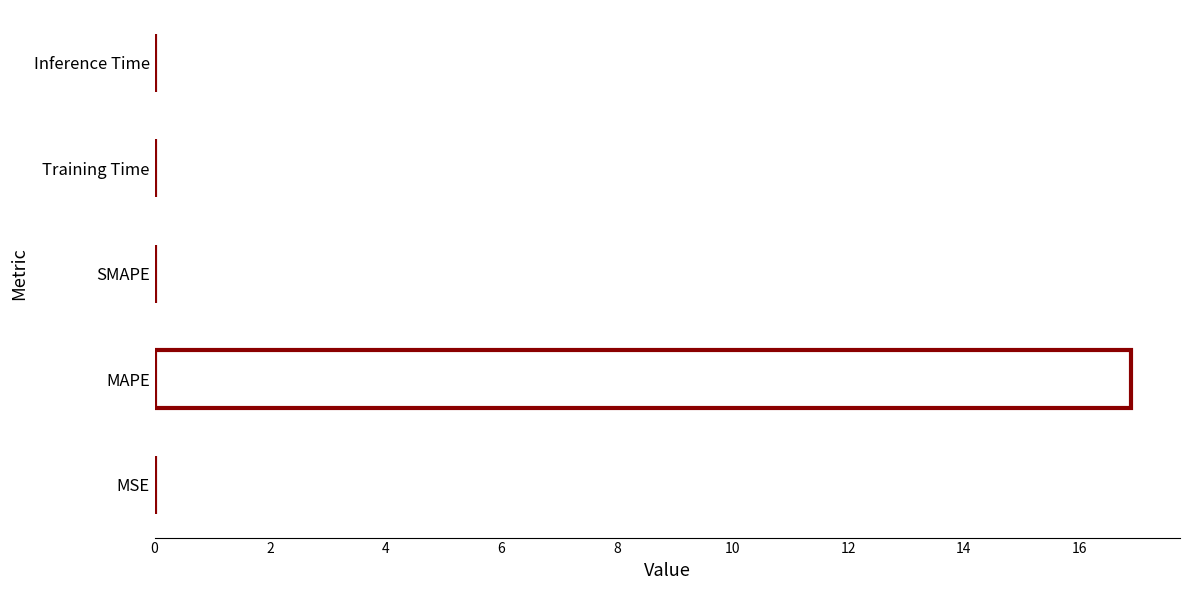

Which category has the highest value across all series?

MAPE